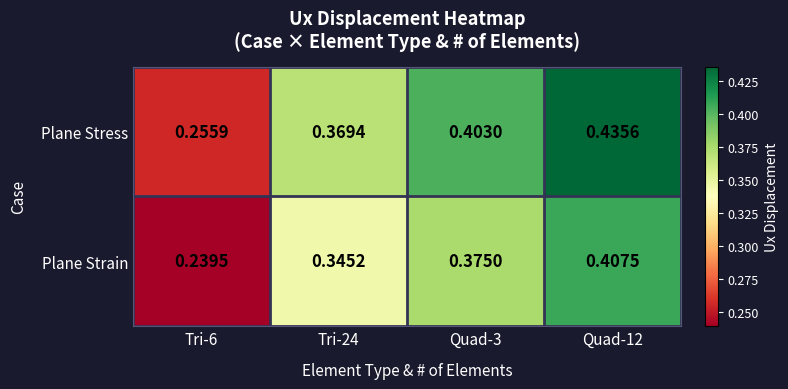

Is the value of Plane Strain at Quad-3 greater than the value of Plane Stress at Quad-12?

No